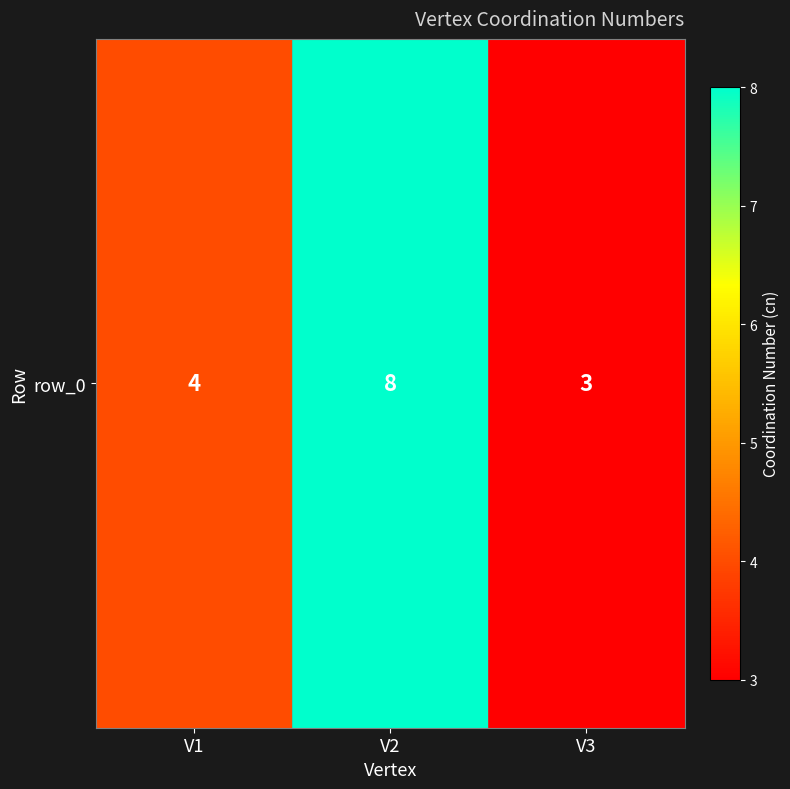

Rank the categories by value from lowest to highest.

V3, V1, V2